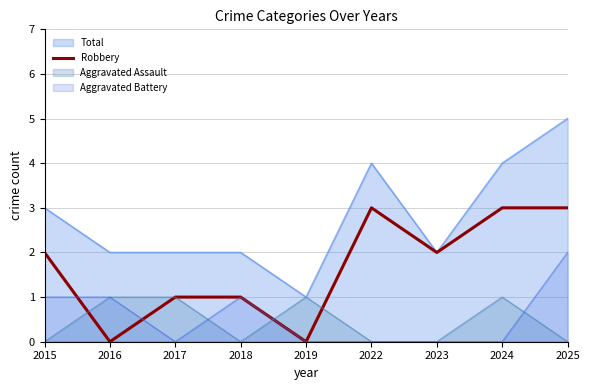

How many values are above zero?

7